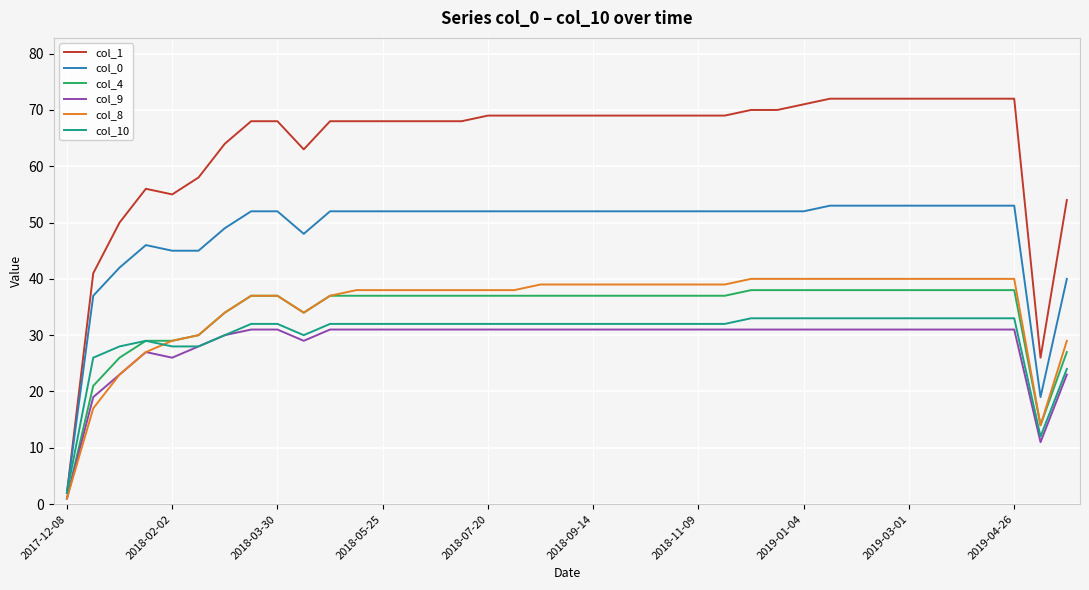

What is the highest value of the col_4 series?

38